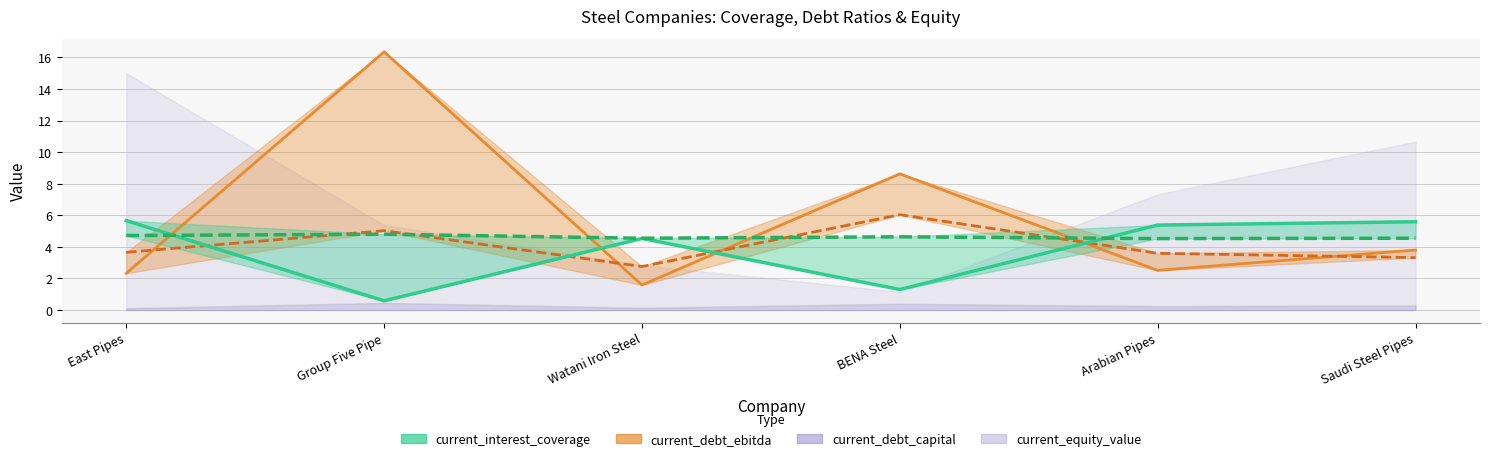

What is the greatest value displayed?

16.4